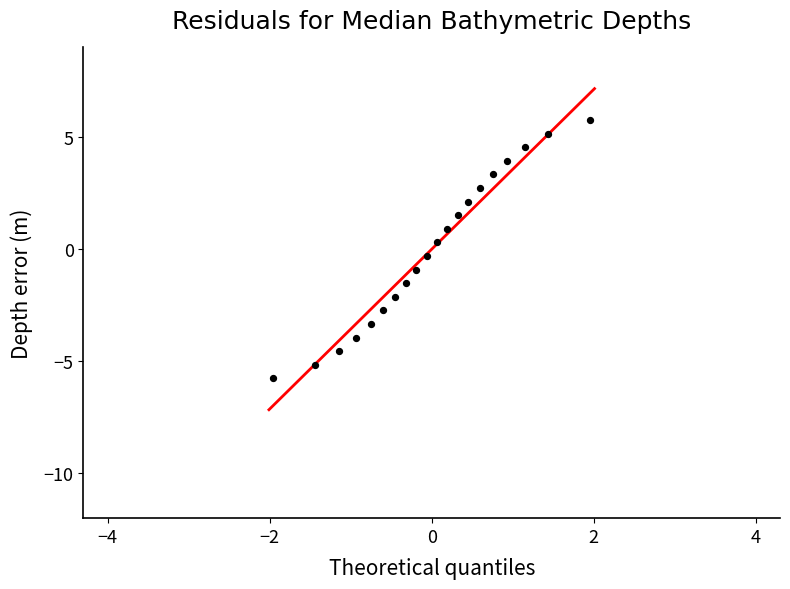

What is the range of X values (max minus min)?

3.9